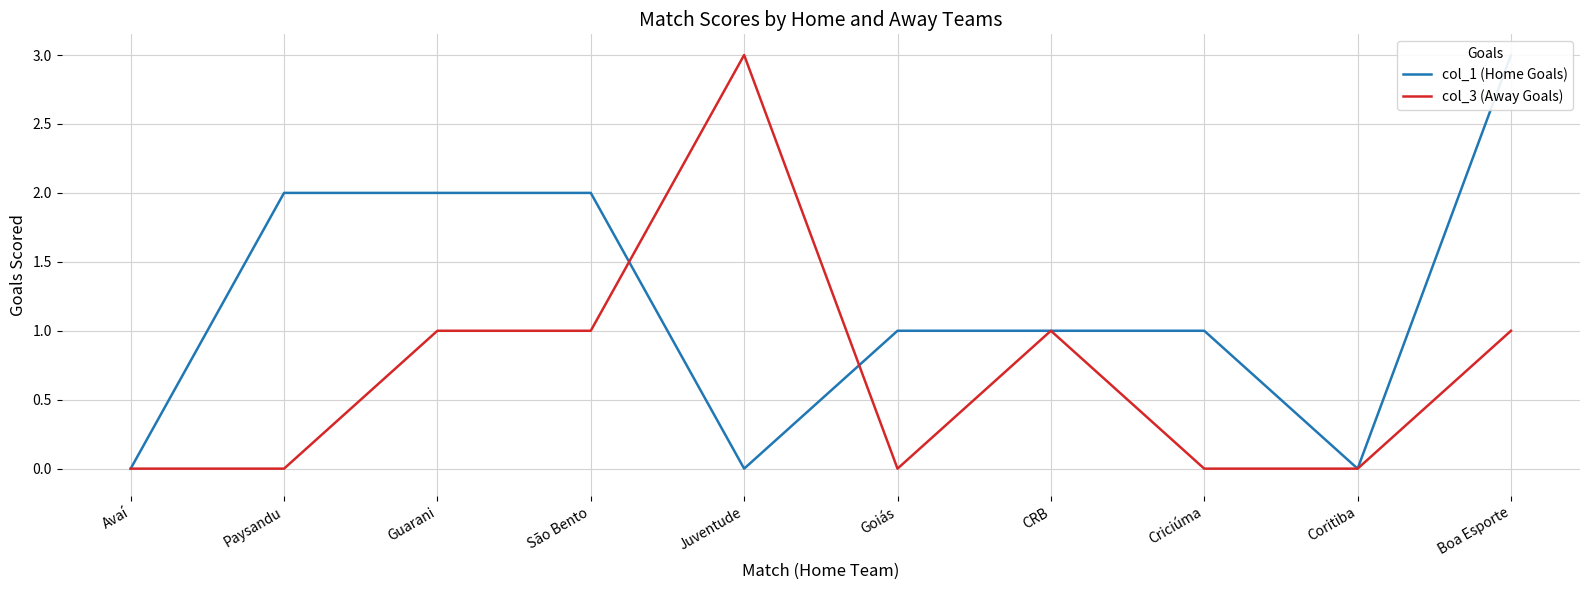

What is the average value of the col_1 (Home Goals) series?

1